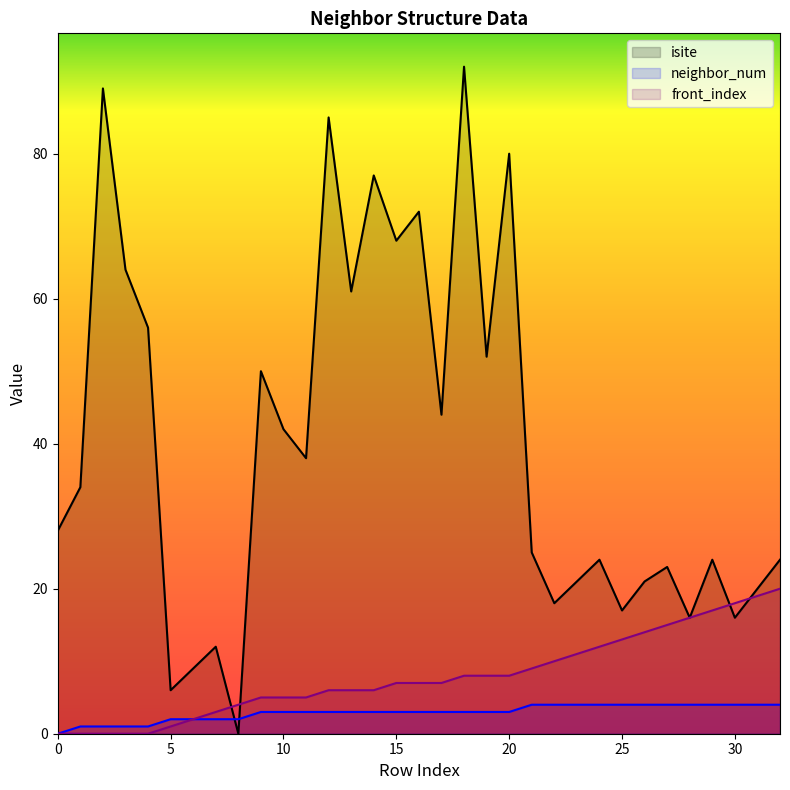

At which label does isite reach its peak?

18